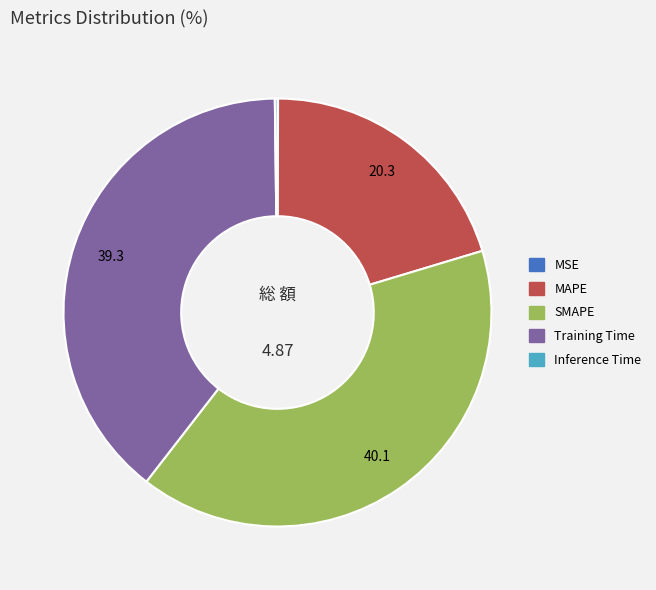

Is there any slice that represents more than half of the pie?

No